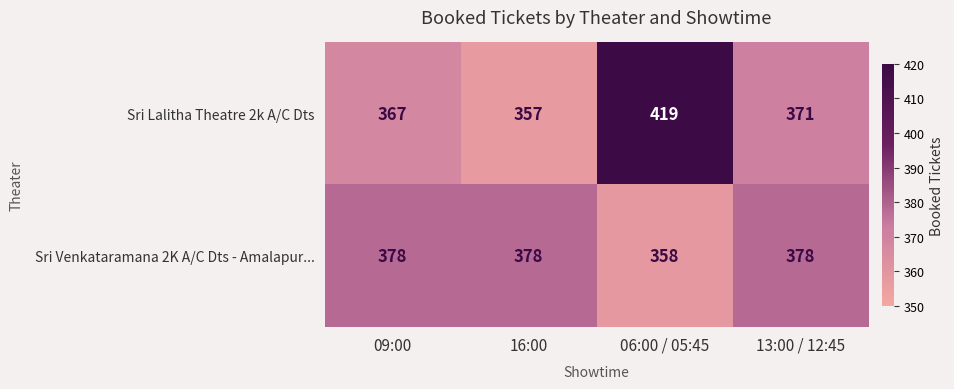

What is the total value across all series at 09:00?

745